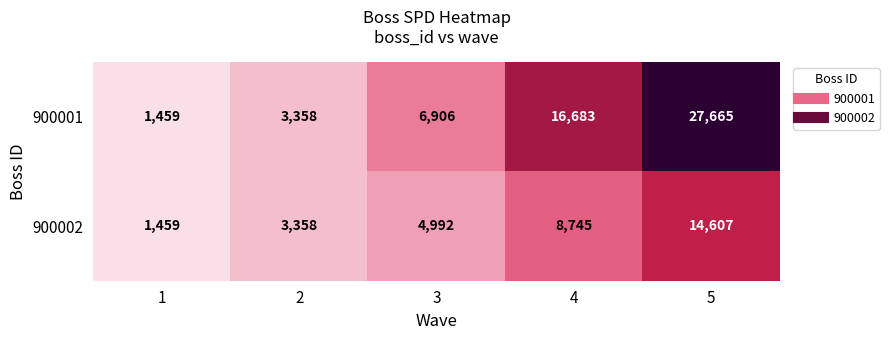

What is the total value across all series at 5?

42272